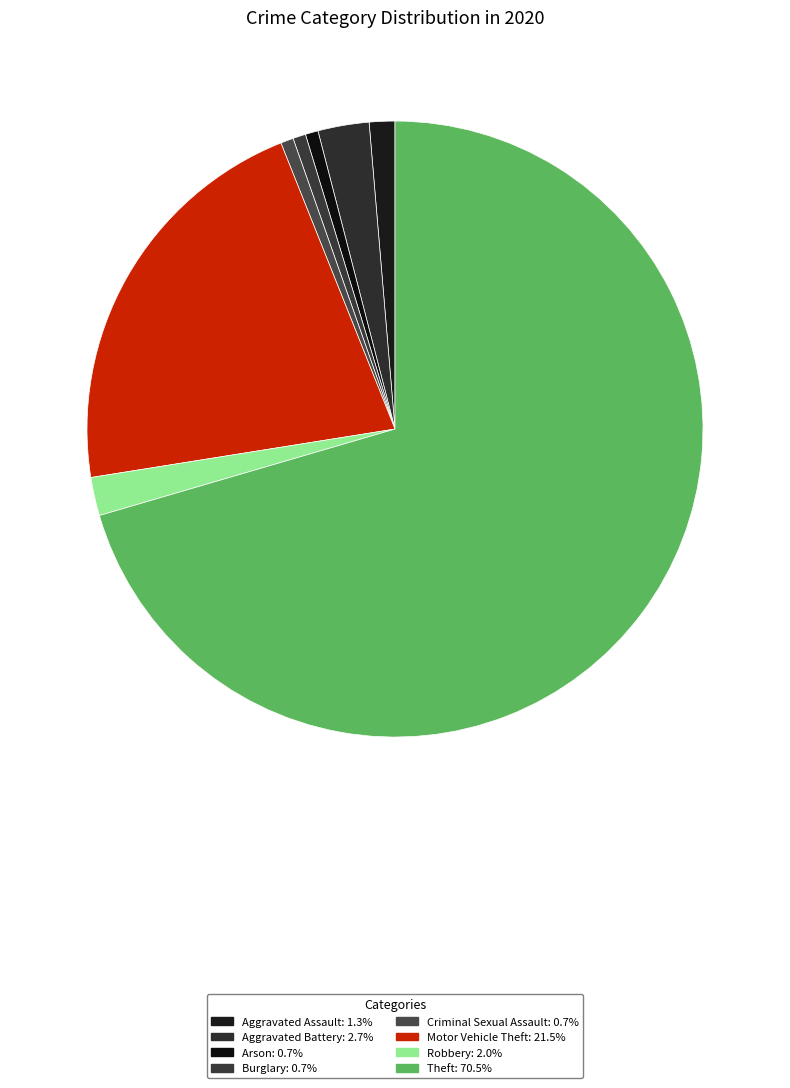

How many slices are in this pie chart?

8